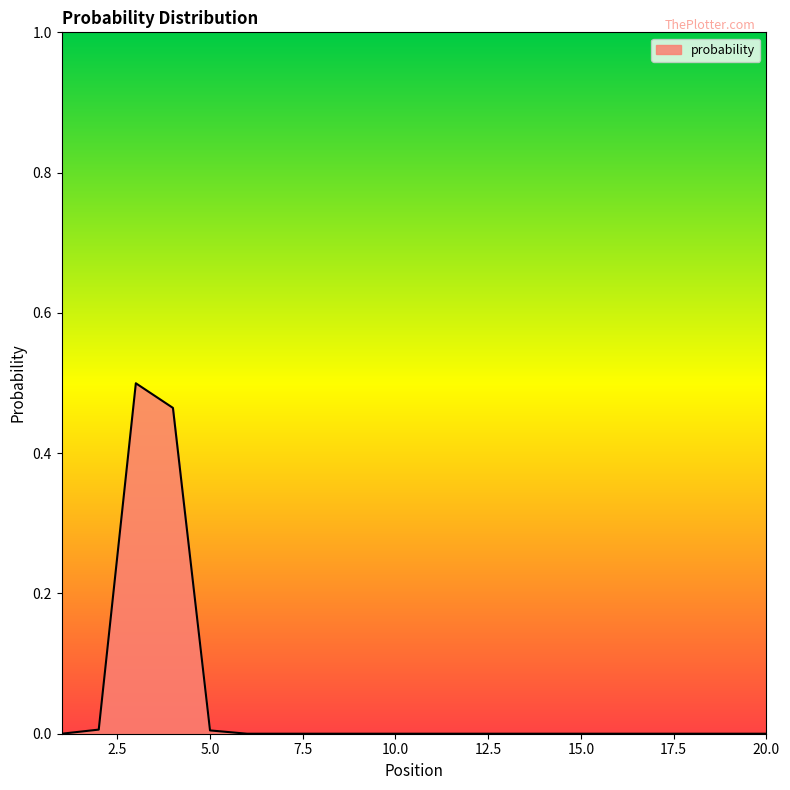

How many interior local peaks (higher than both neighbors) does the data have?

1